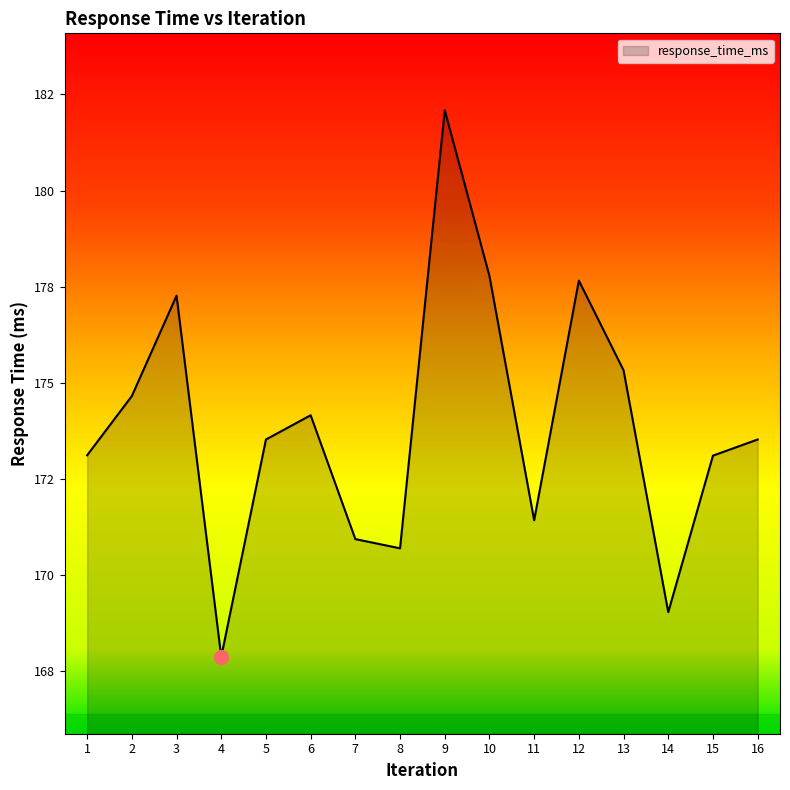

At which label is the value closest to 174?

6